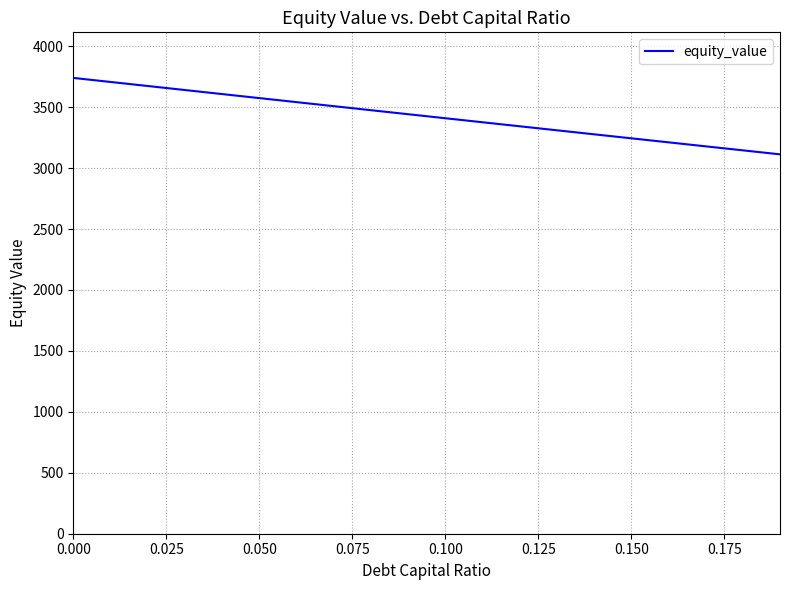

What is the difference between the maximum and minimum values?

627.2